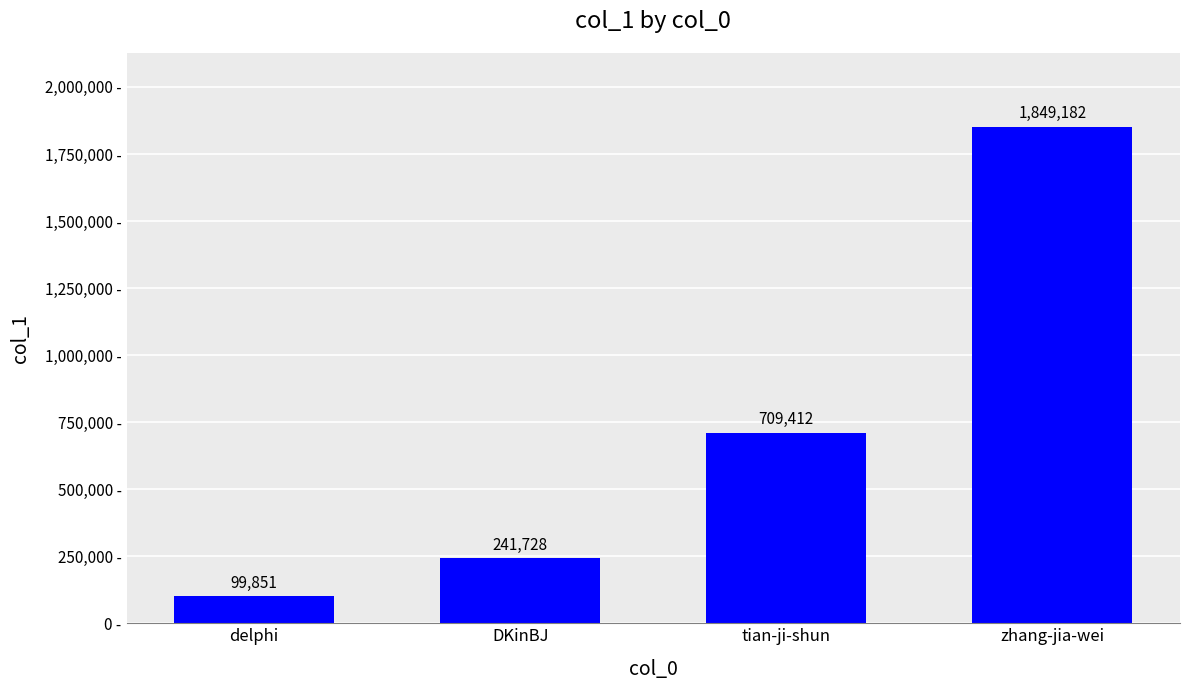

What position from the left is delphi?

1